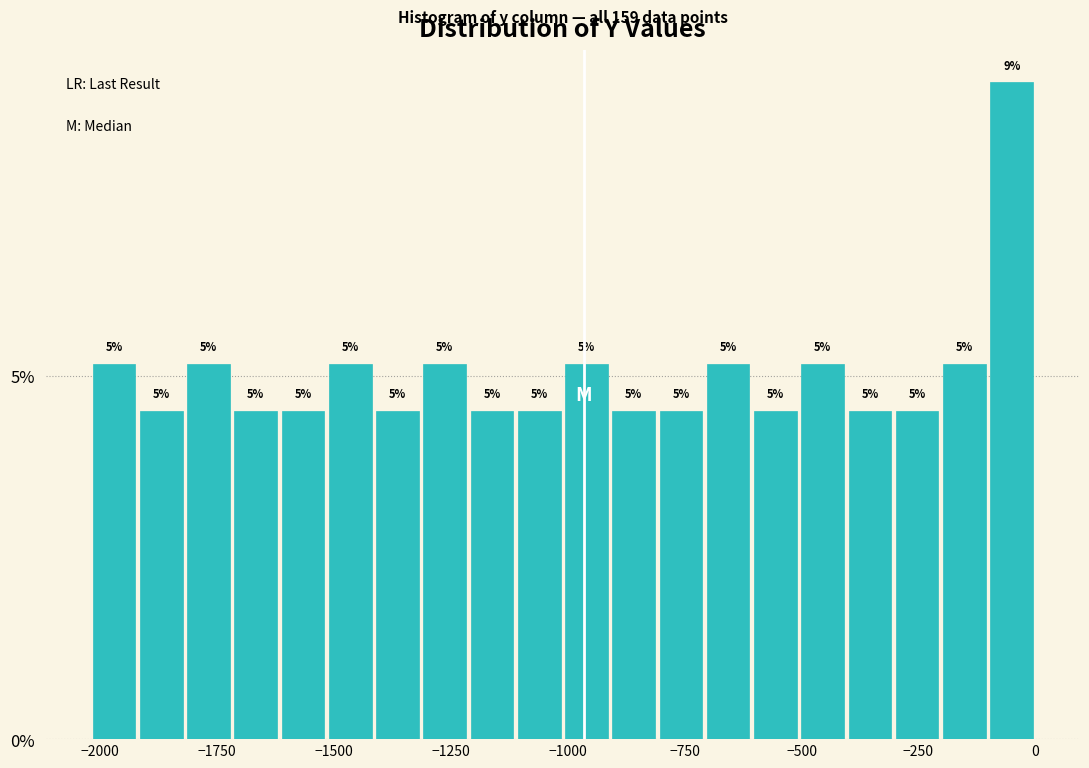

Read against the x-axis, roughly where is the centre of the tallest bar?

-50